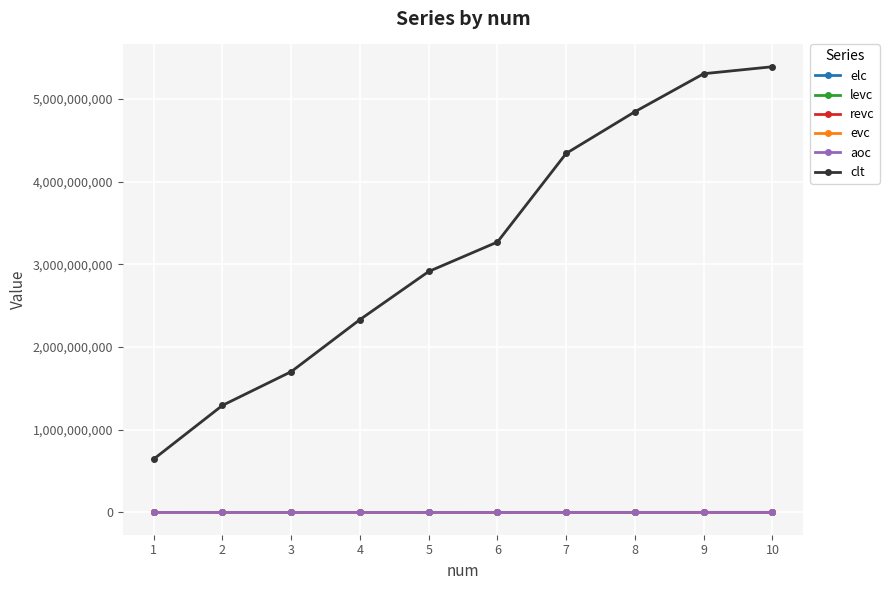

Which series changed the most between 1 and 2?

clt